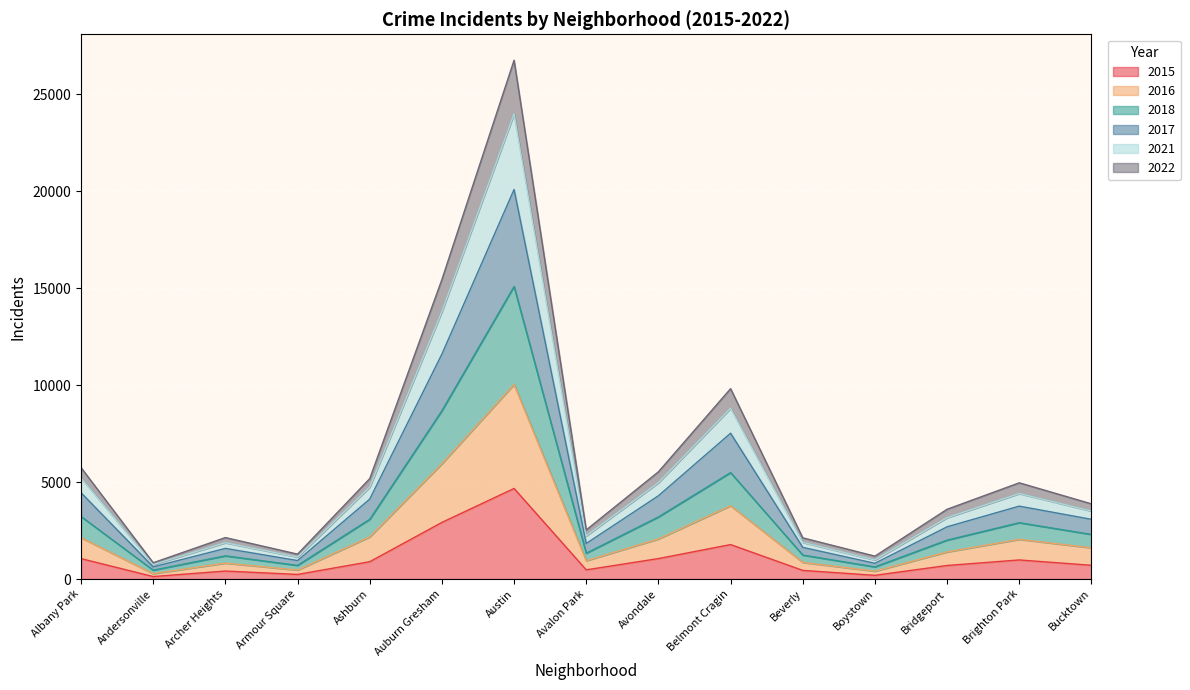

What is the value of the 2017 point at the 10th from the left?

7520